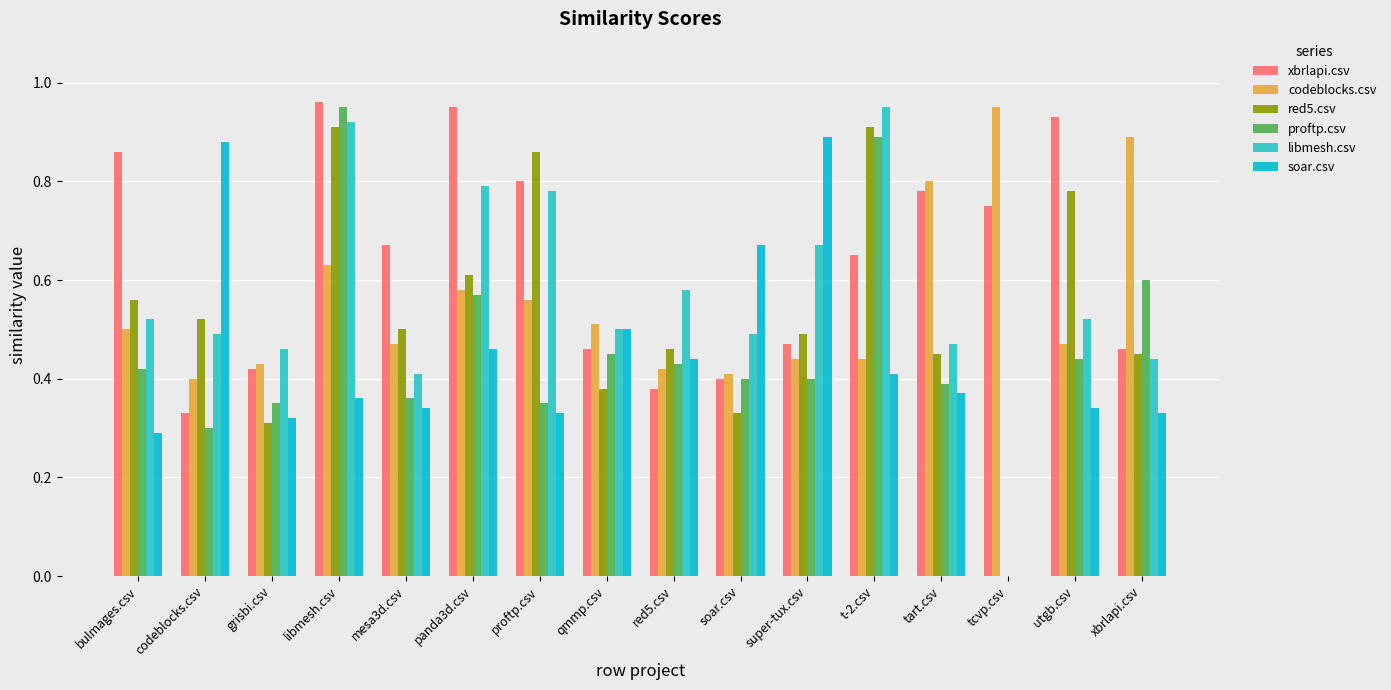

What is the total value across all series at utgb.csv?

3.5